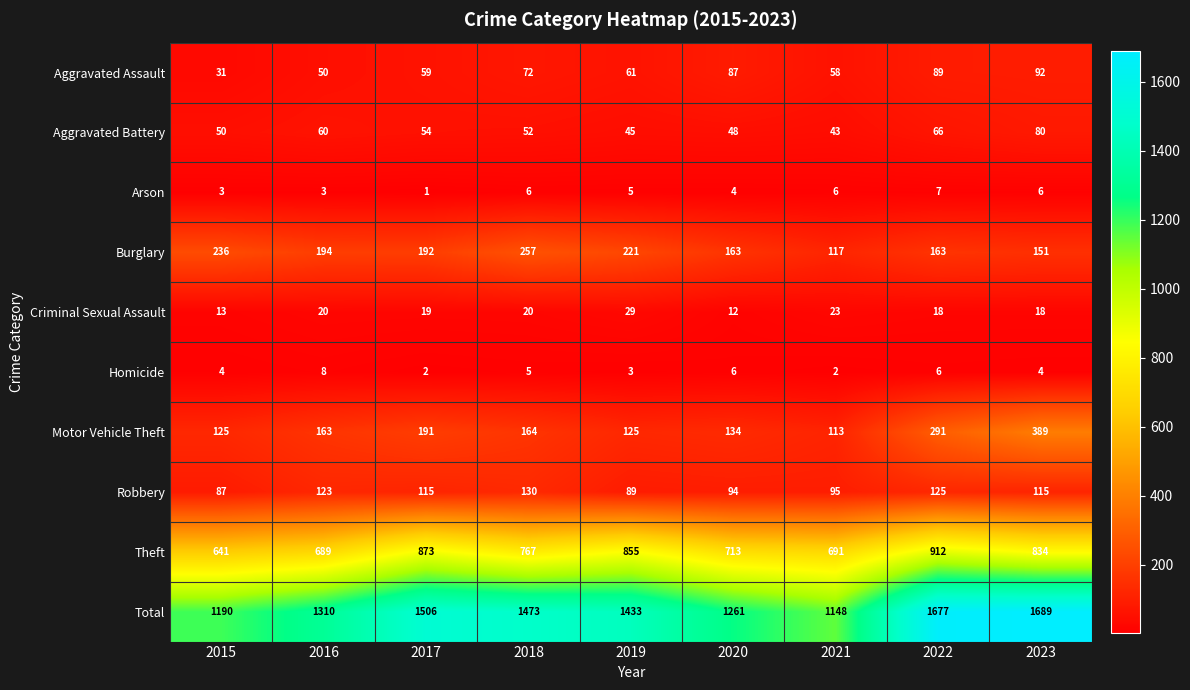

How many categories are shown in the chart?

9